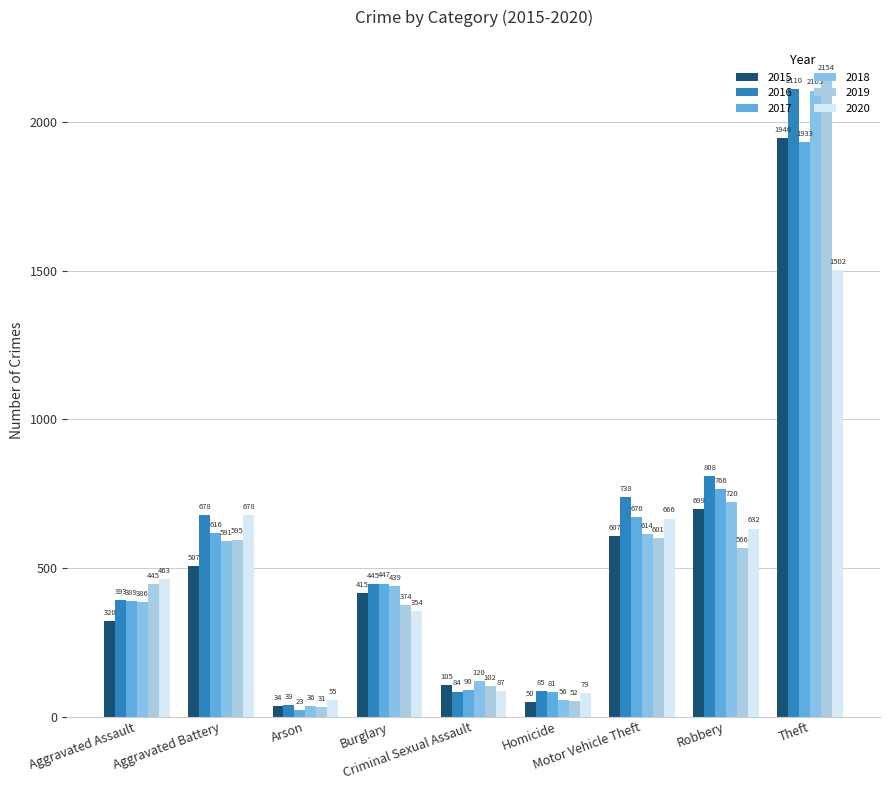

The 2019 series shows 329 at Robbery. True or false?

False